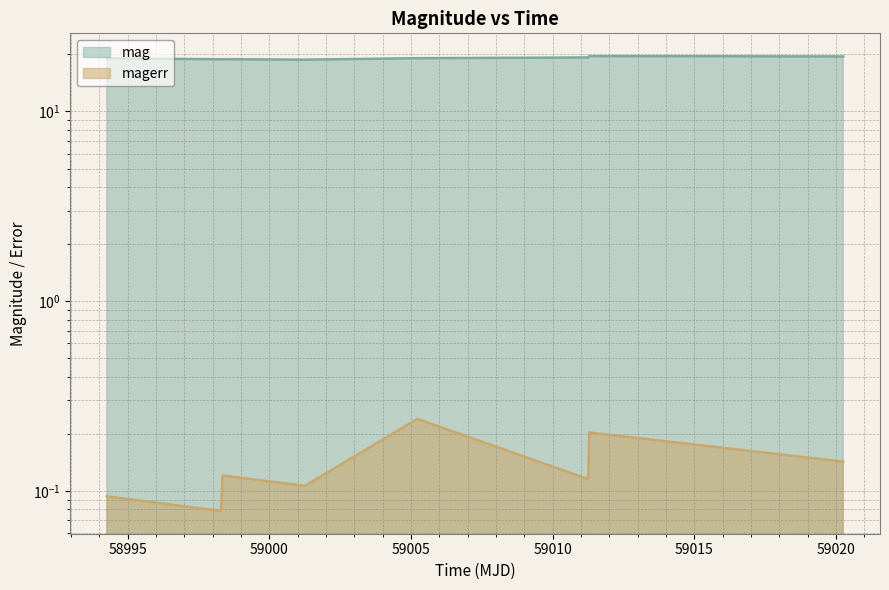

True or false: mag has a value of 29.8 at 58998.354039399885.

False